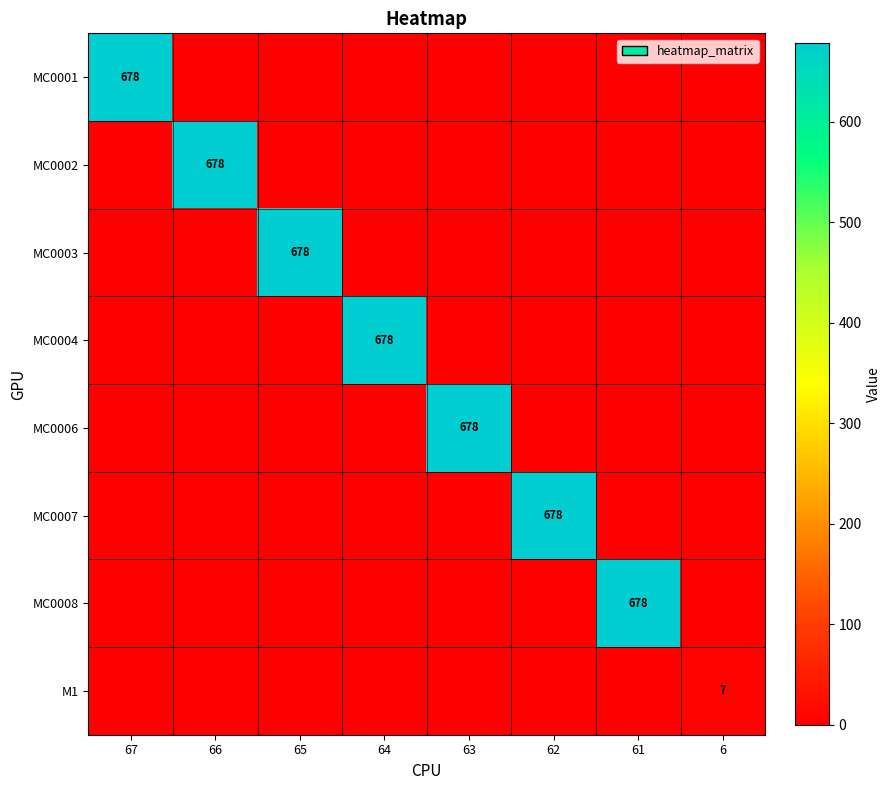

How many categories are shown in the chart?

8